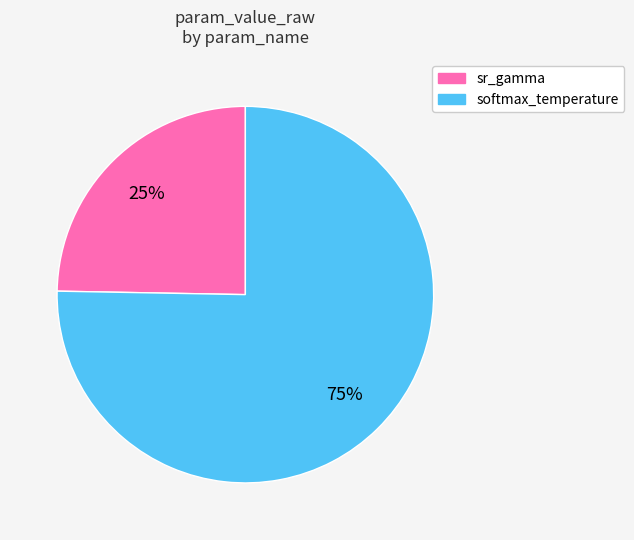

Combined, do sr_gamma and softmax_temperature account for over 50%?

Yes